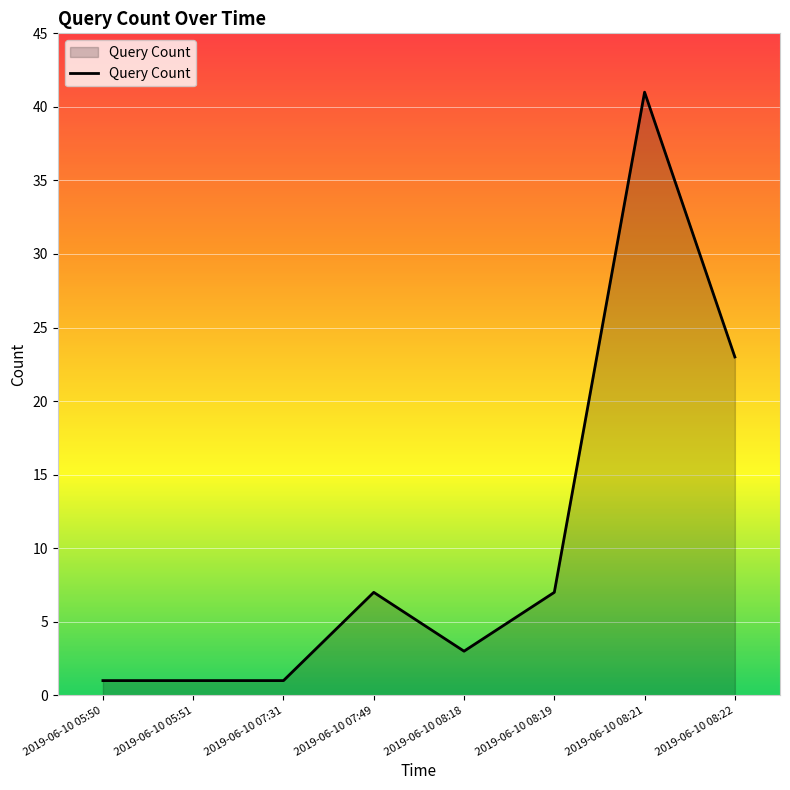

What is the change in value from 2019-06-10 05:50 to 2019-06-10 08:18?

+2